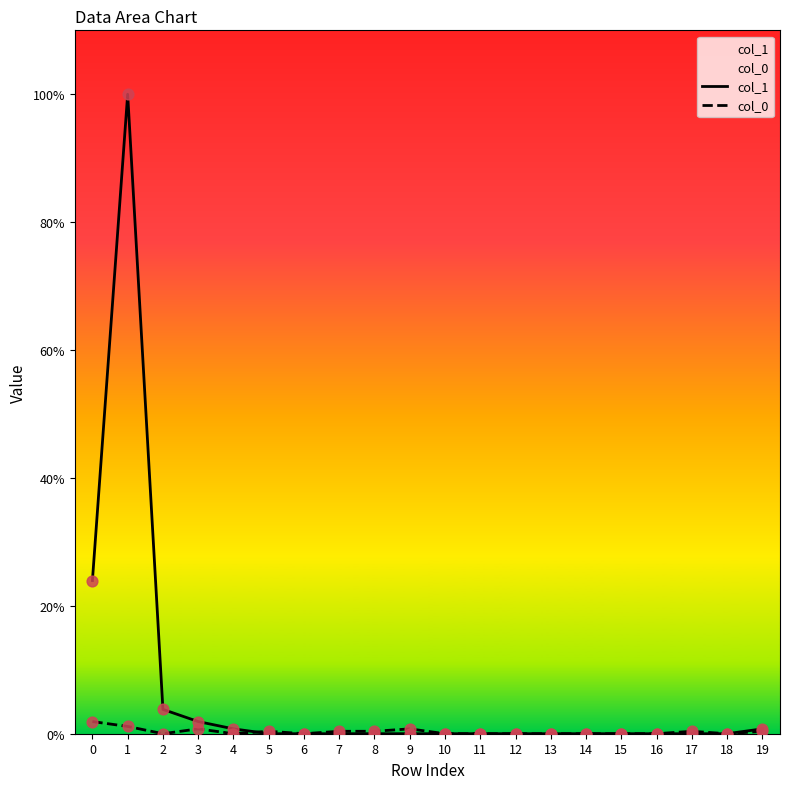

Is the value of col_0 at 17 greater than the value of col_1 at 10?

Yes